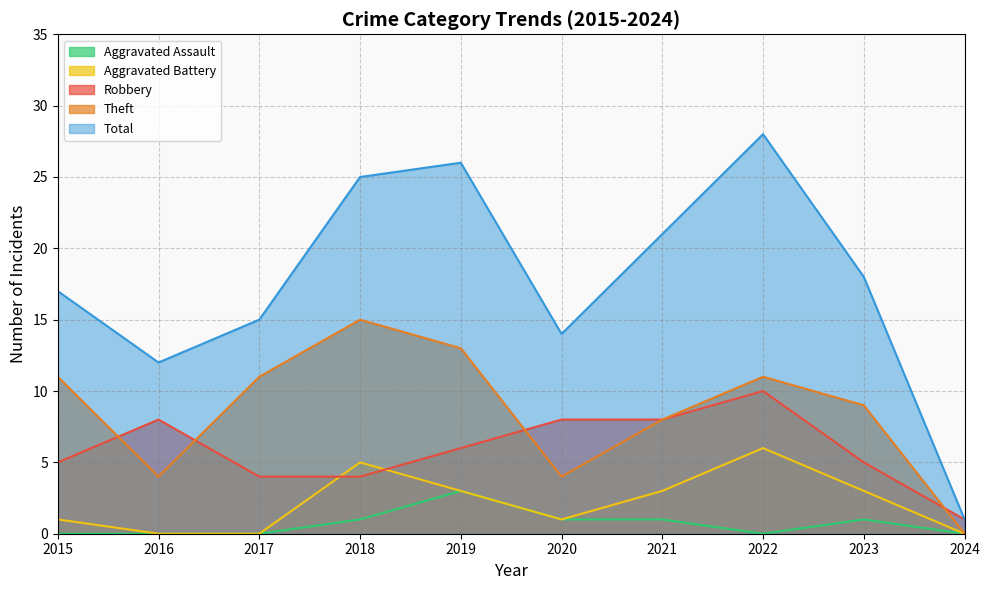

Reading left to right, transcribe all the data shown in this chart.

Robbery: 2015=5	2016=8	2017=4	2018=4	2019=6	2020=8	2021=8	2022=10	2023=5	2024=1
Theft: 2015=11	2016=4	2017=11	2018=15	2019=13	2020=4	2021=8	2022=11	2023=9	2024=0
Aggravated Battery: 2015=1	2016=0	2017=0	2018=5	2019=3	2020=1	2021=3	2022=6	2023=3	2024=0
Aggravated Assault: 2015=0	2016=0	2017=0	2018=1	2019=3	2020=1	2021=1	2022=0	2023=1	2024=0
Total: 2015=17	2016=12	2017=15	2018=25	2019=26	2020=14	2021=21	2022=28	2023=18	2024=1